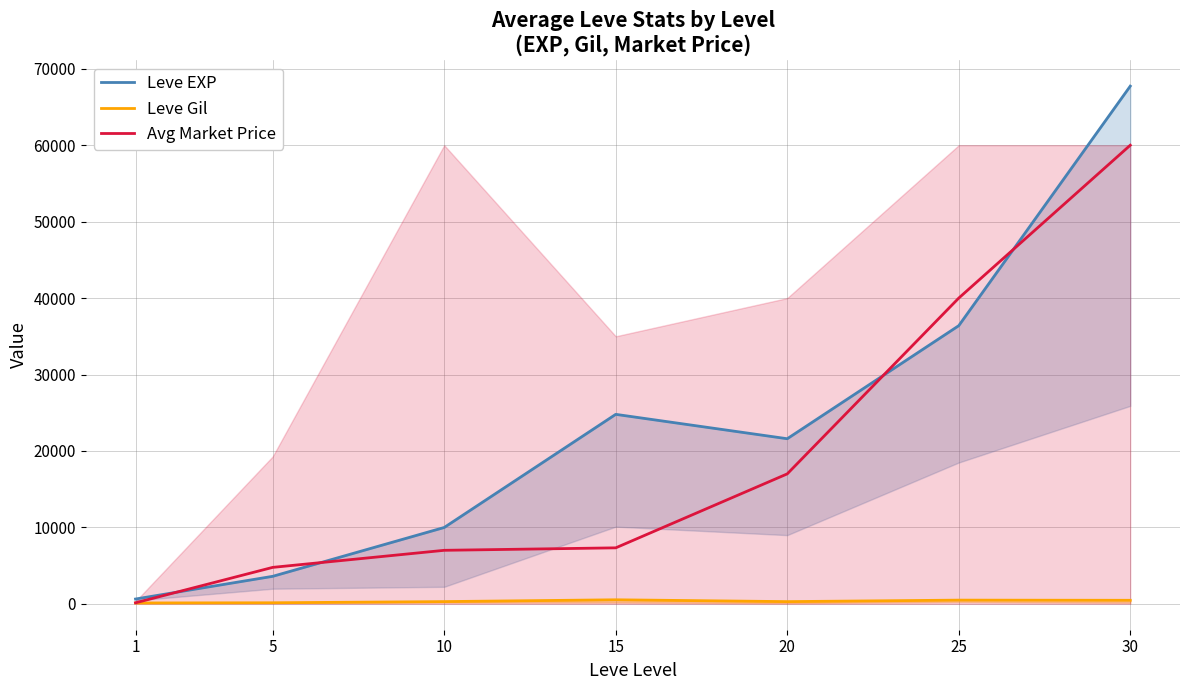

List the labels in order of Leve Gil value, smallest first.

1, 5, 20, 10, 30, 25, 15